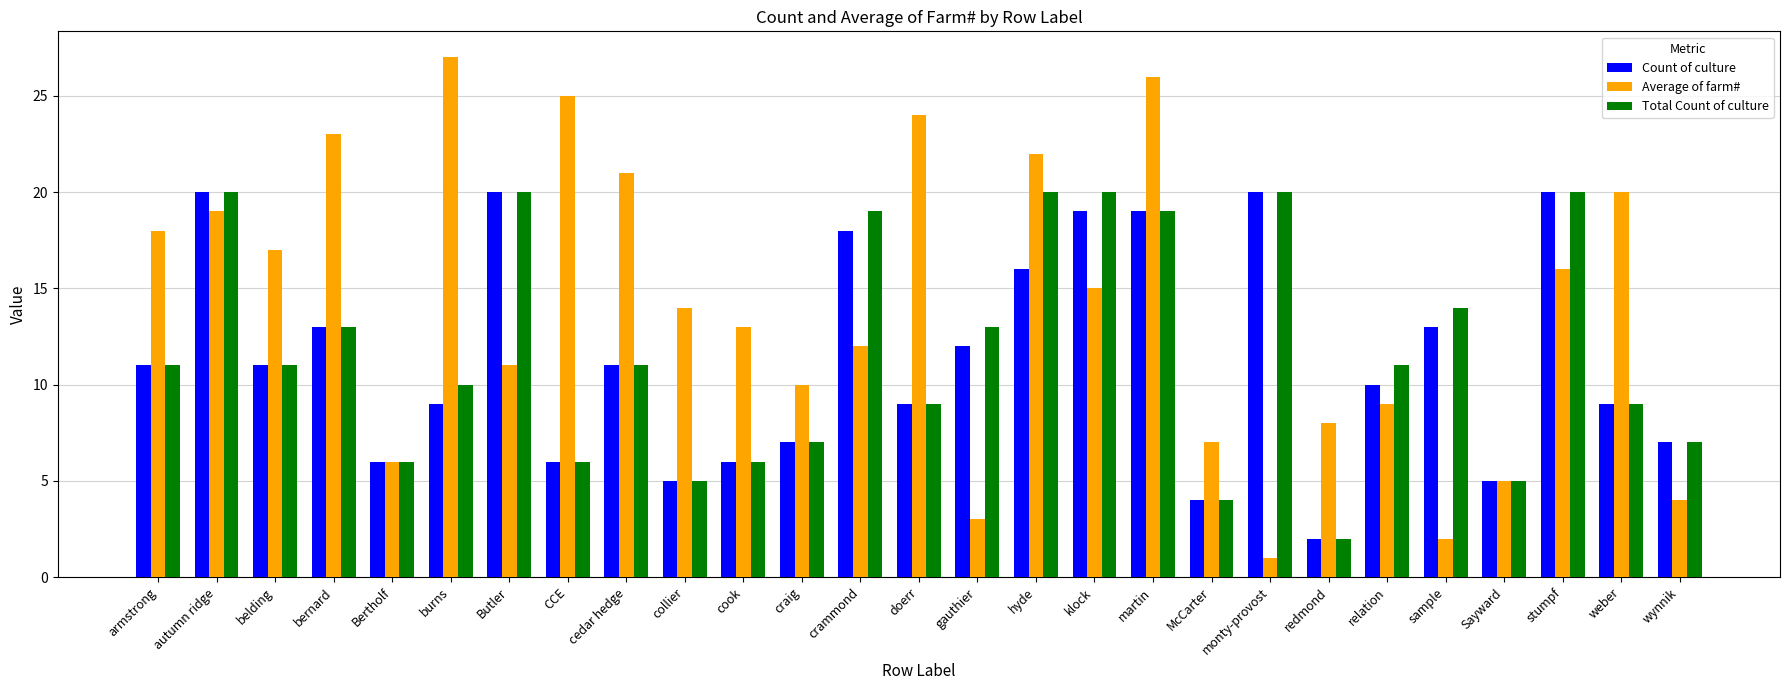

The value of Total Count of culture at Butler is 20. True or false?

True